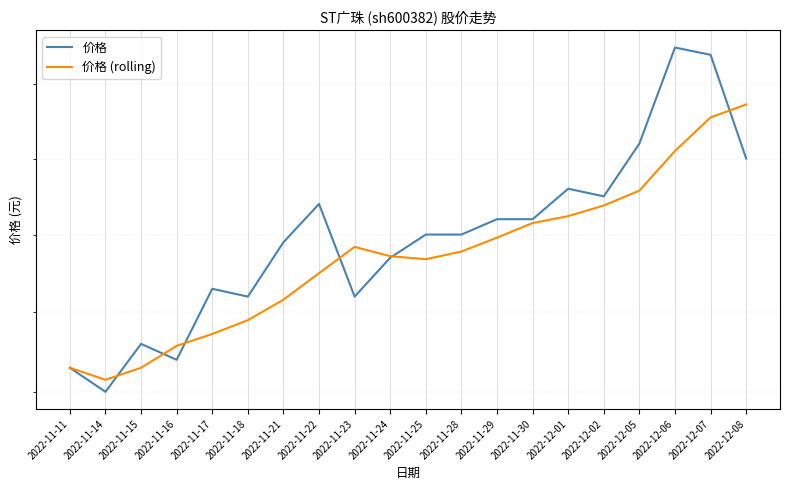

Which label corresponds to the largest value in the chart?

2022-12-06